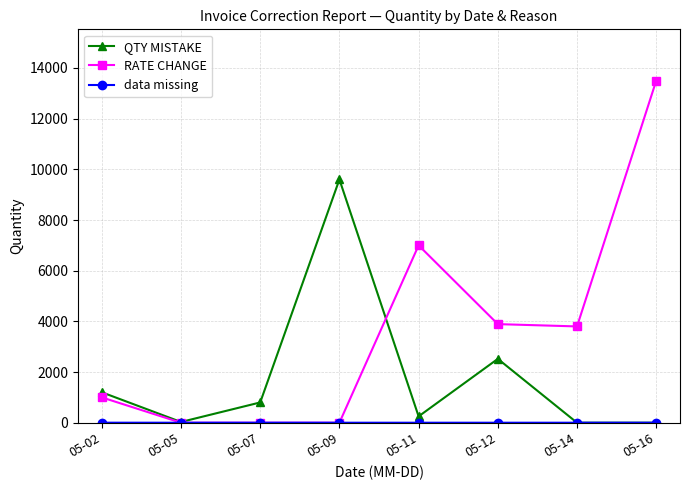

Which category has the highest value across all series?

05-16